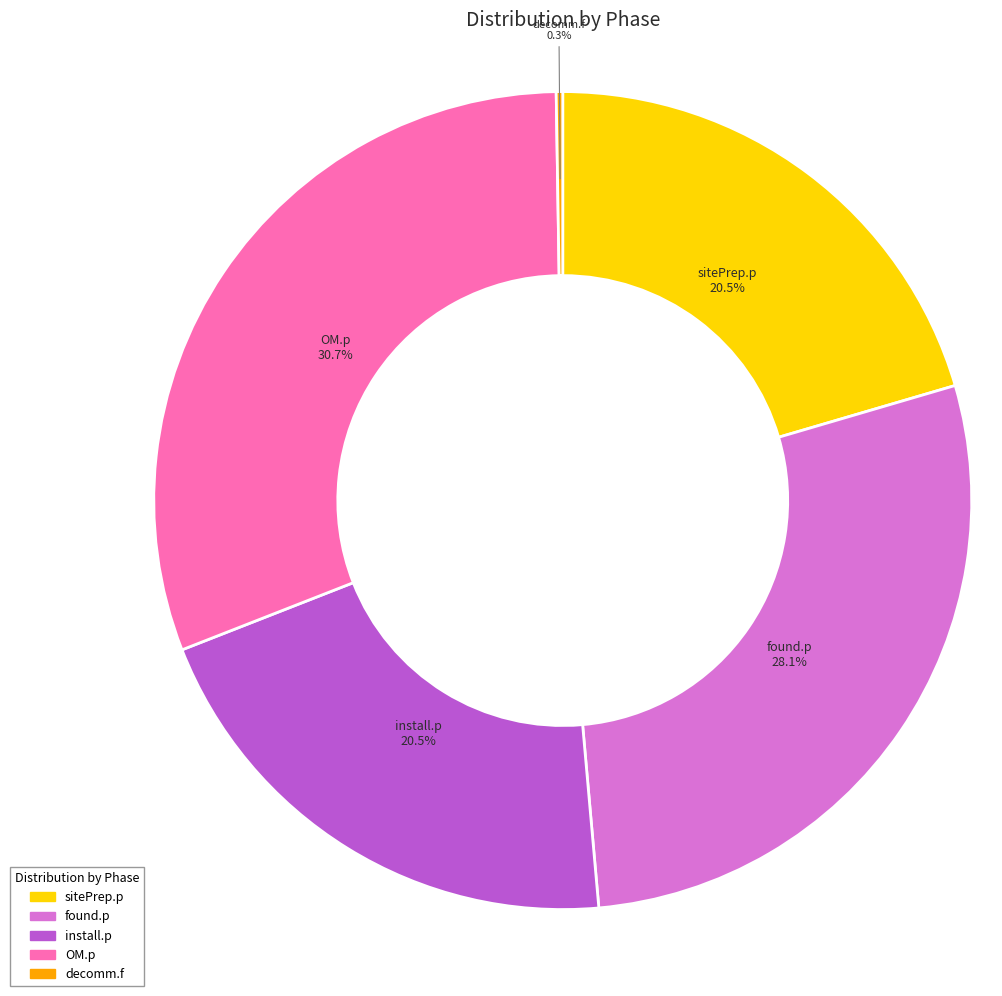

What percentage is the OM.p slice, to the nearest percent?

31%